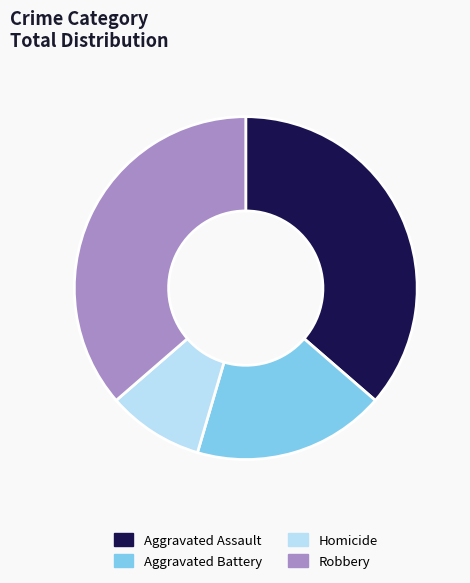

Is there any slice that represents more than half of the pie?

No